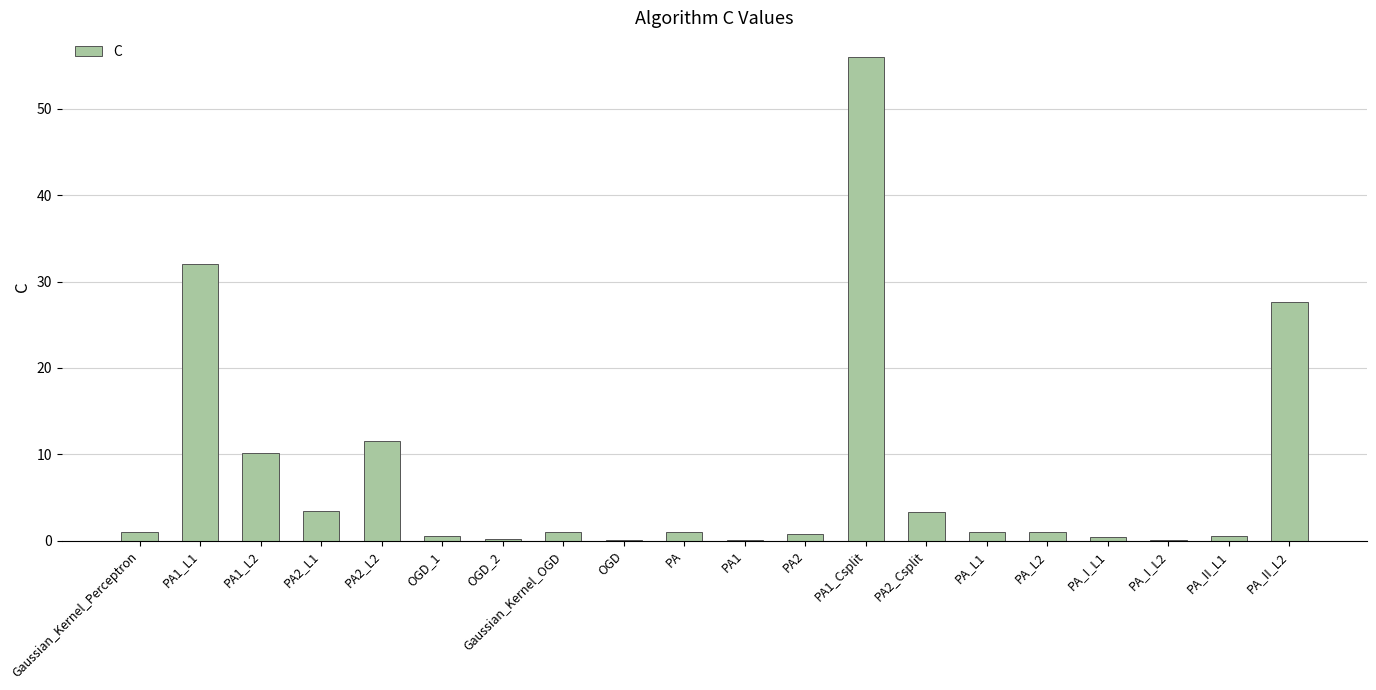

Which category has the highest value across all series?

PA1_Csplit